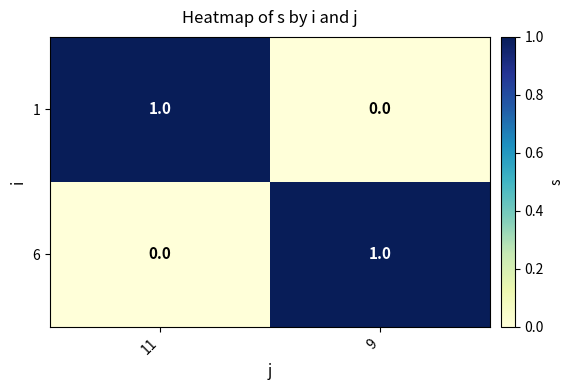

The value of 6 at 11 is -1. True or false?

False